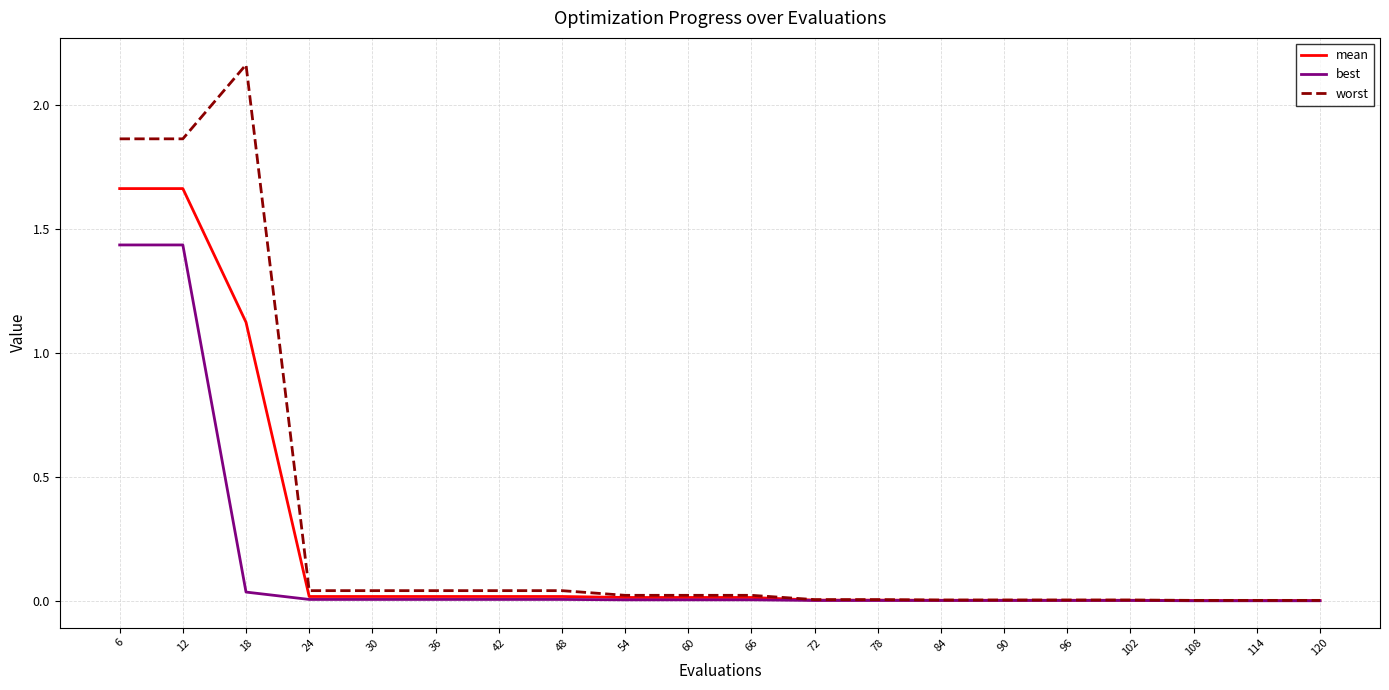

Rank the series by their average value, from lowest to highest.

best, mean, worst